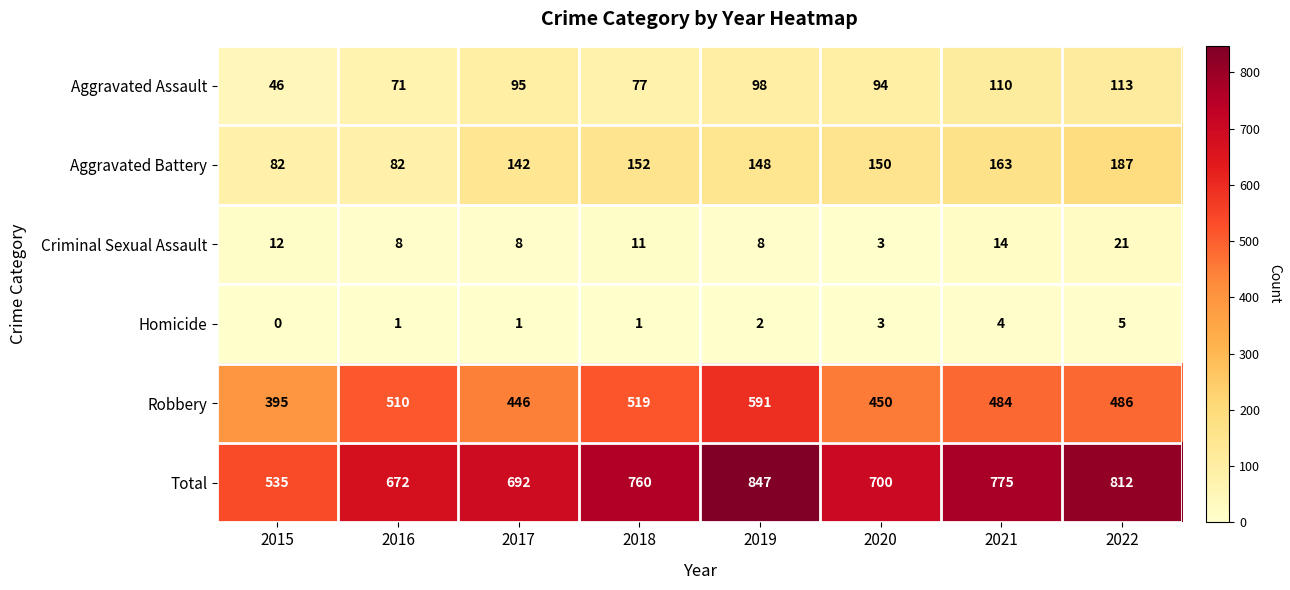

Which category has the lowest value across all series?

2015